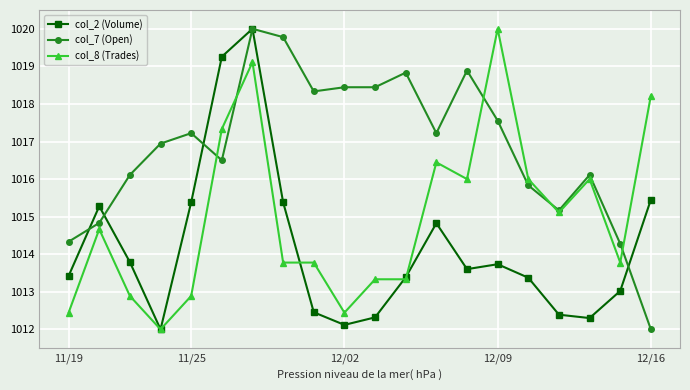

What is the smallest value displayed?

1012.0